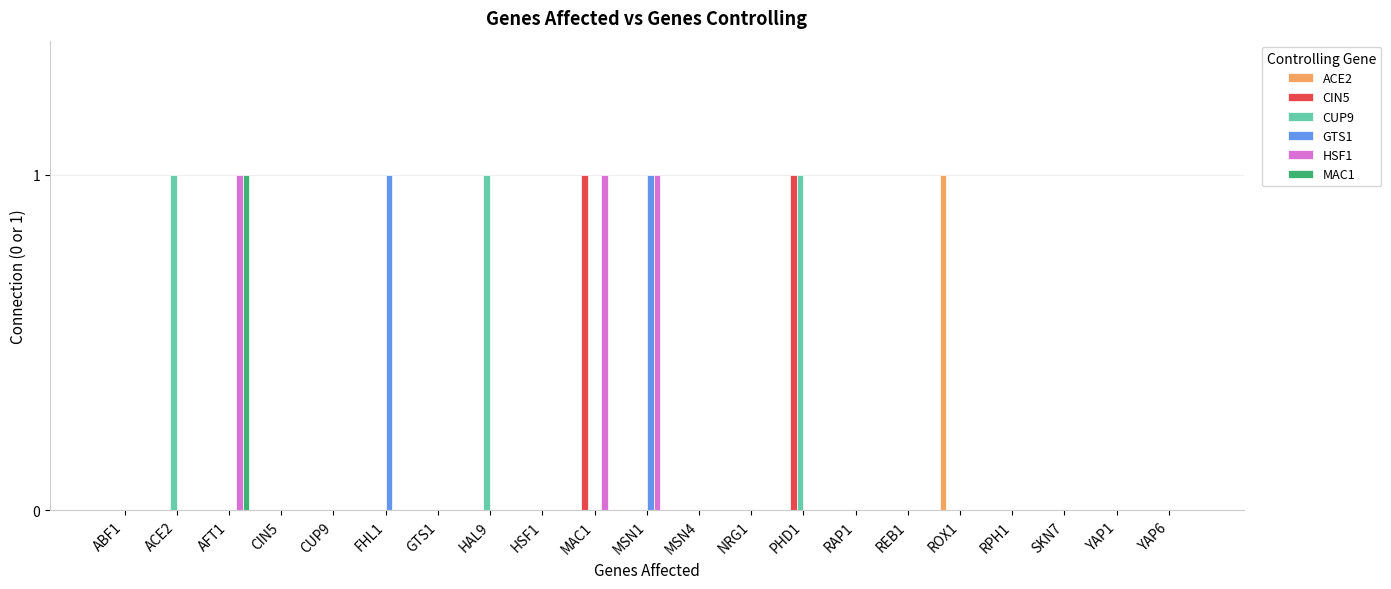

True or false: ACE2 has a value of 0 at MSN4.

True